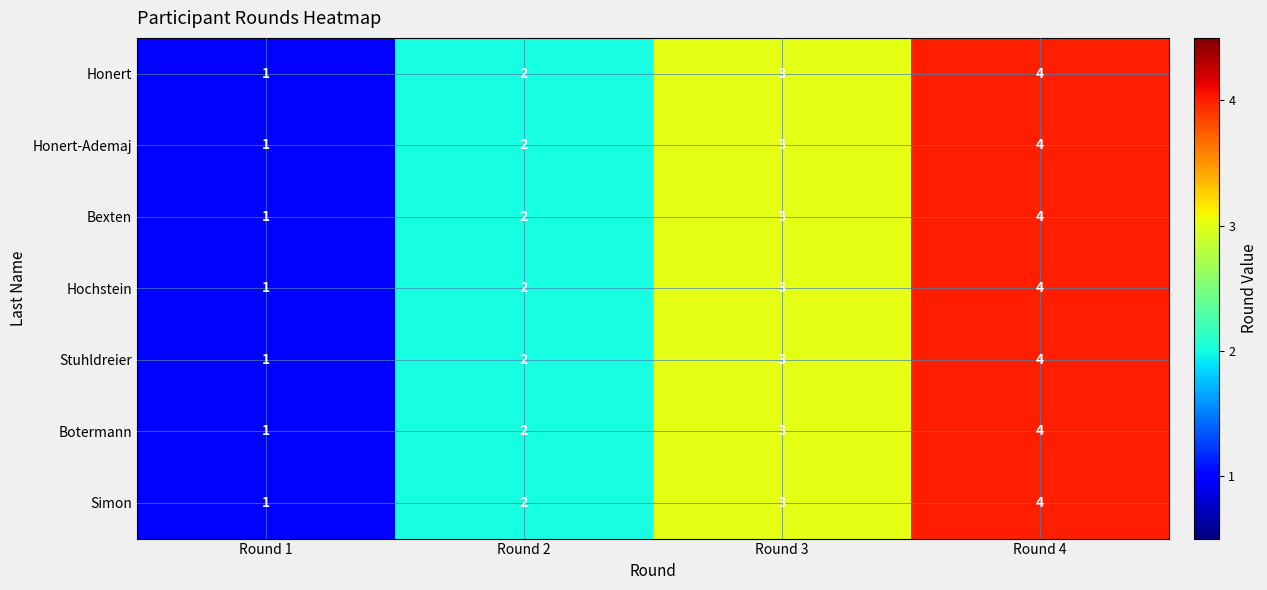

At which category is the sum across all series the highest?

Round 4